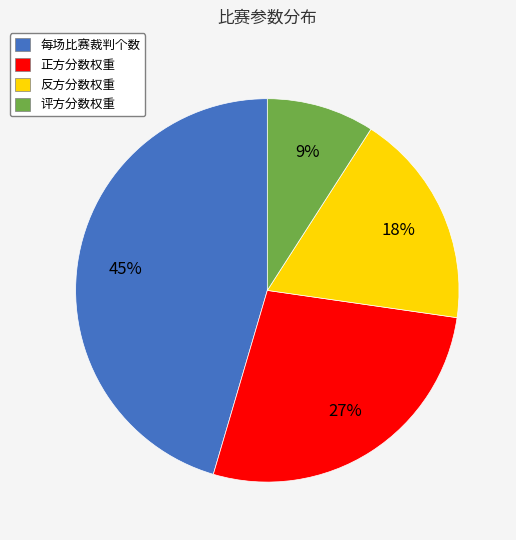

What percentage is the 评方分数权重 slice, to the nearest percent?

9%